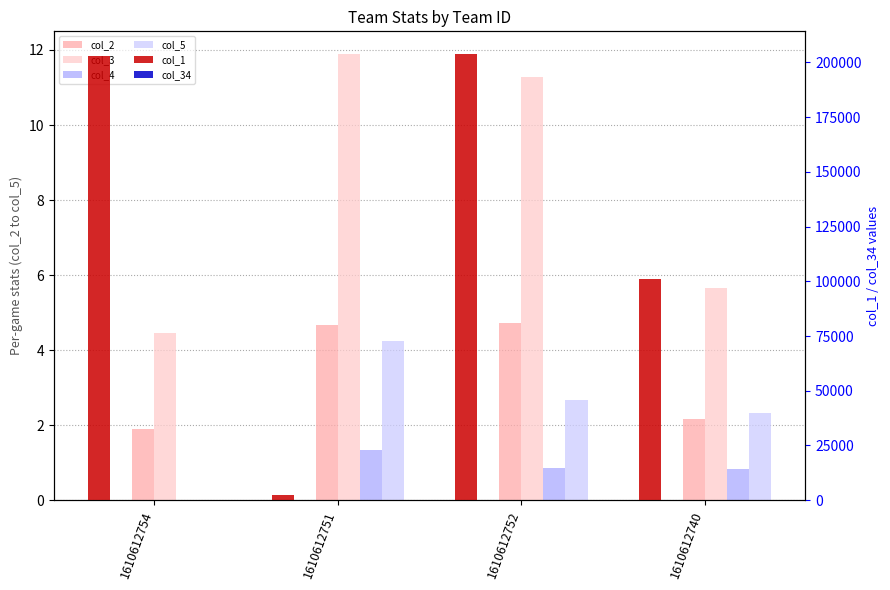

Reading left to right, extract all data points from this chart.

col_2: 1.9	4.7	4.7	2.2
col_3: 4.5	11.9	11.3	5.7
col_4: 0.0	1.3	0.9	0.8
col_5: 0.0	4.2	2.7	2.3
col_1: 202730.0	2207.0	204001.0	101126.0
col_34: 69.0	92.0	36.0	6.0